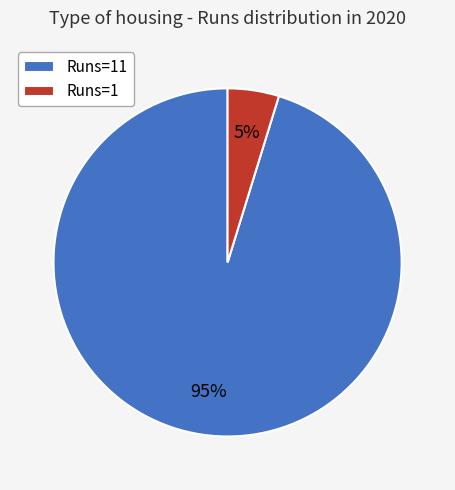

The Runs=11 slice represents 95% of the pie. True or false?

True